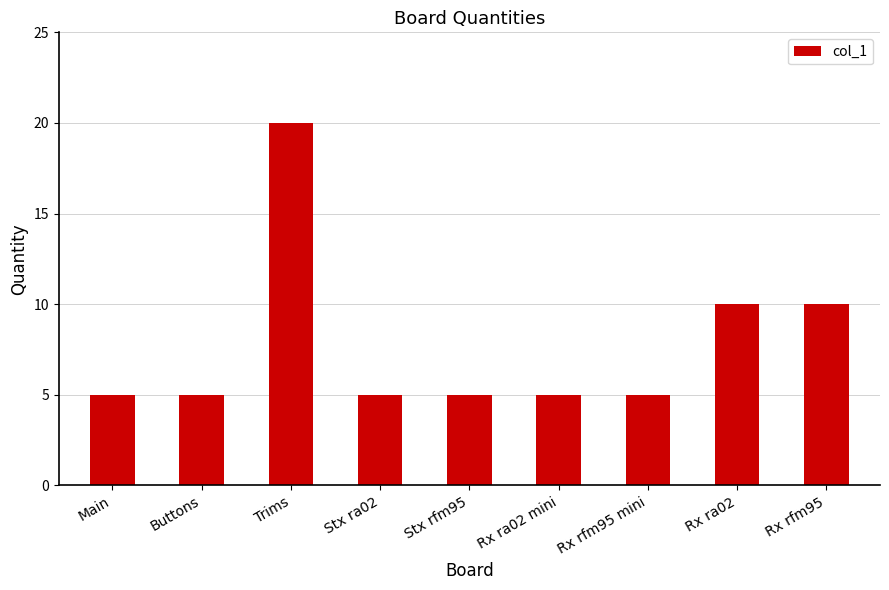

The value at Buttons is 5. True or false?

True